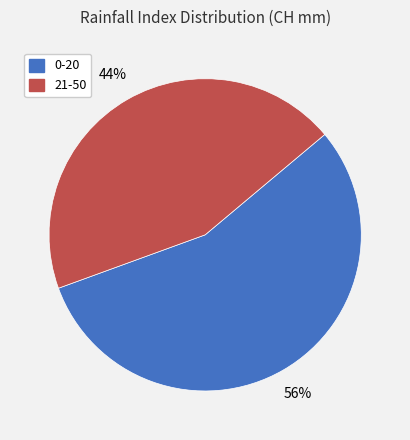

Do 21-50 and 0-20 together represent more than half of the pie?

Yes